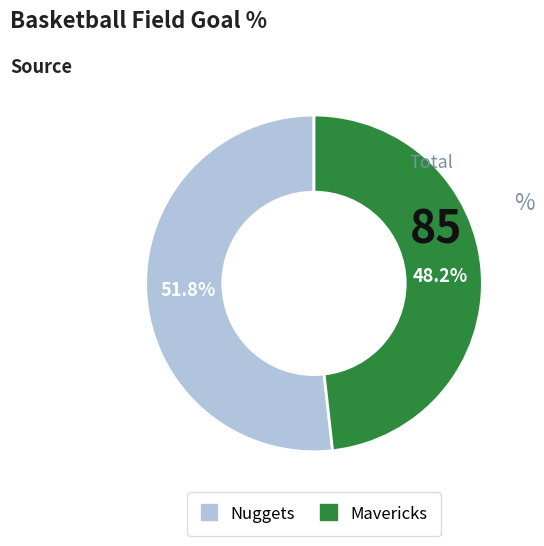

To the nearest percent, what percentage of the pie is Mavericks?

48%